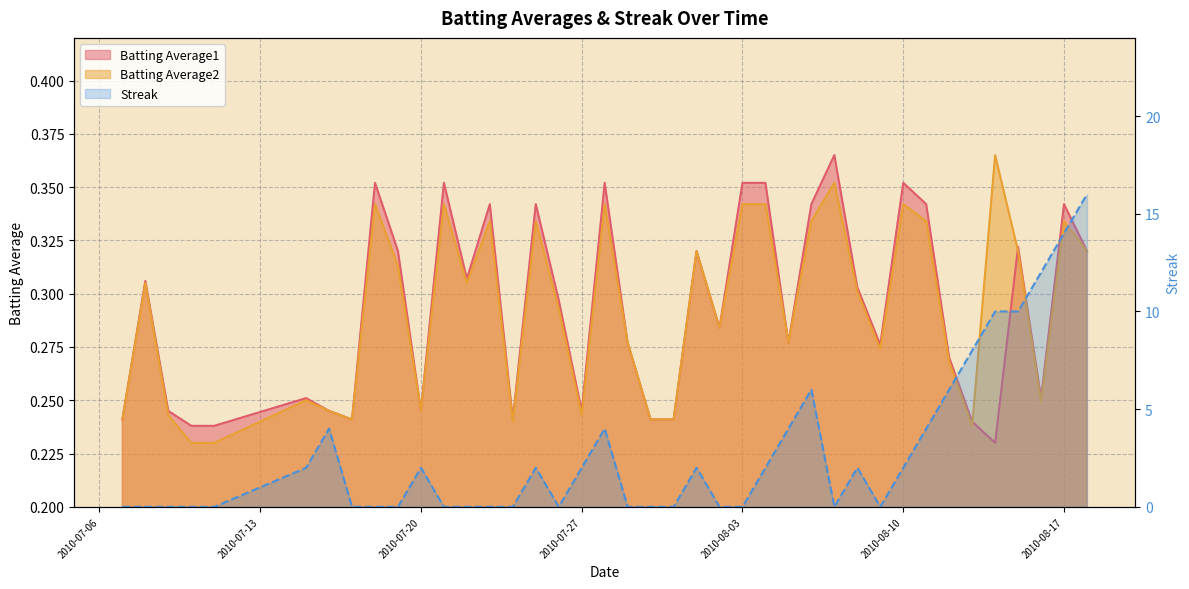

At which category does the chart reach its peak across all series?

2010-08-18